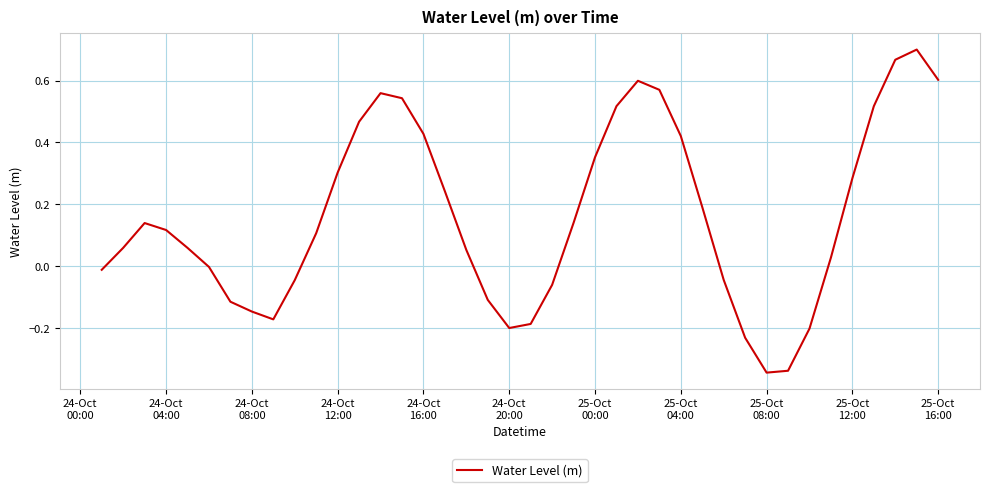

What is the difference between the second highest and minimum values?

1.0